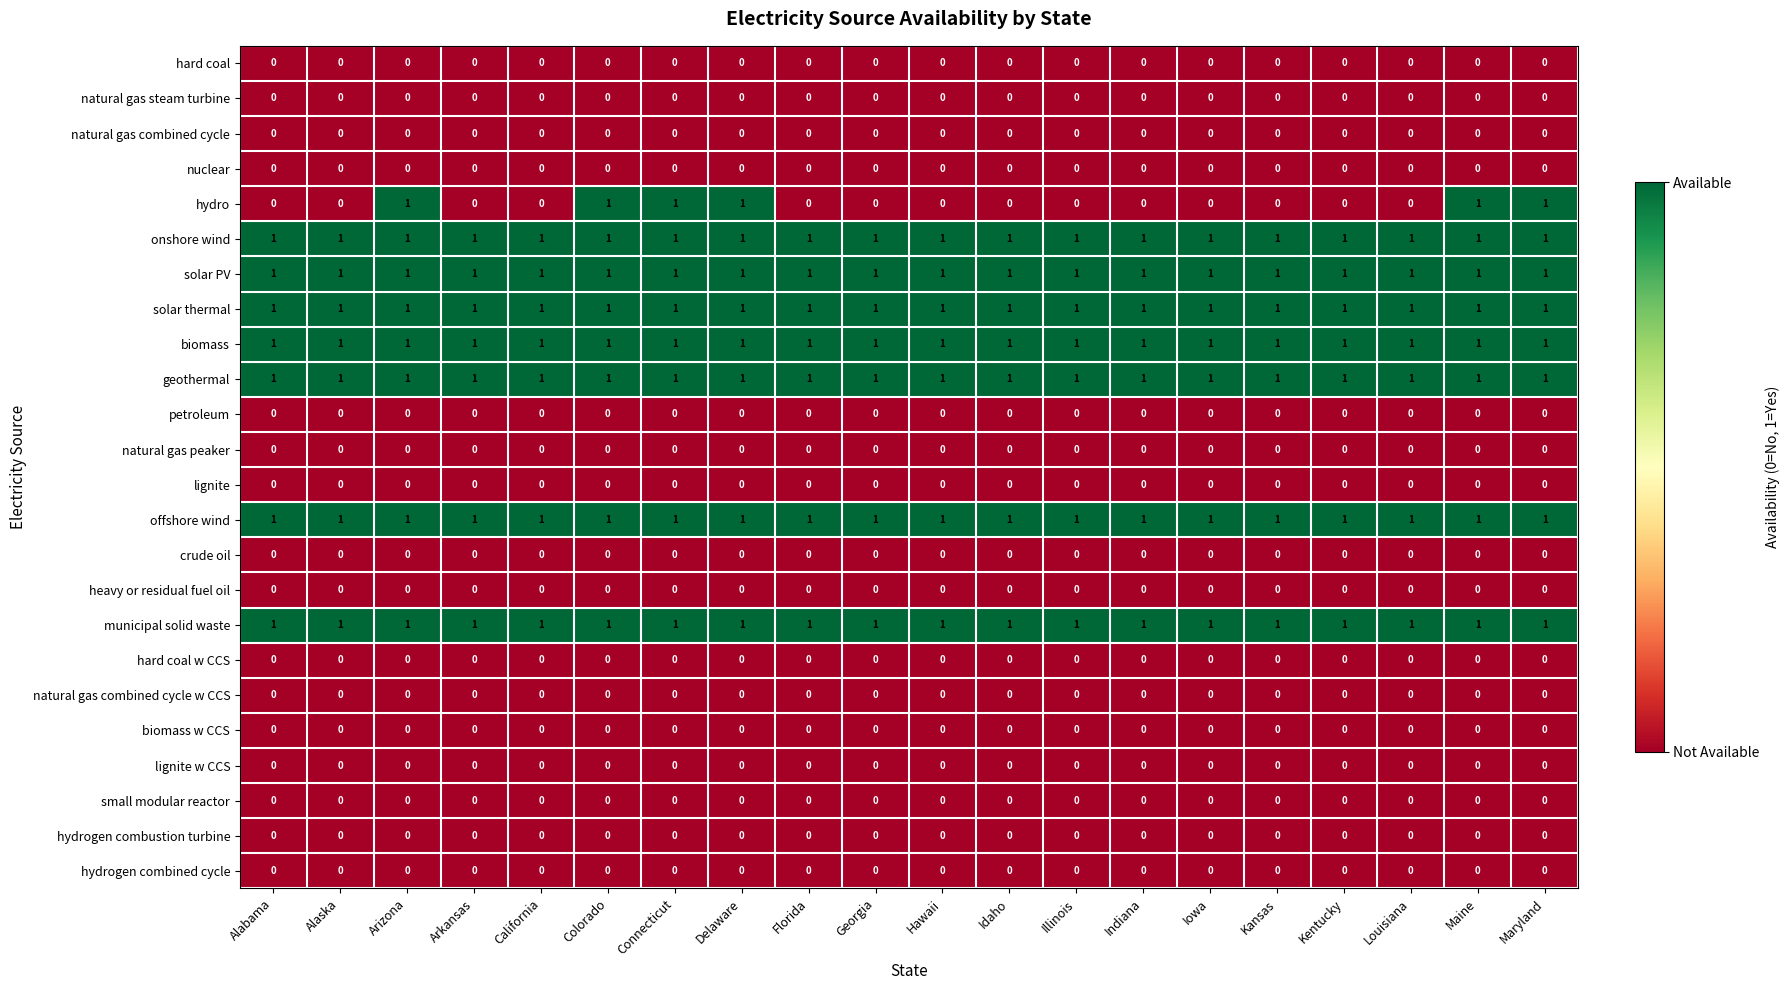

Which series has the widest spread of values?

hydro